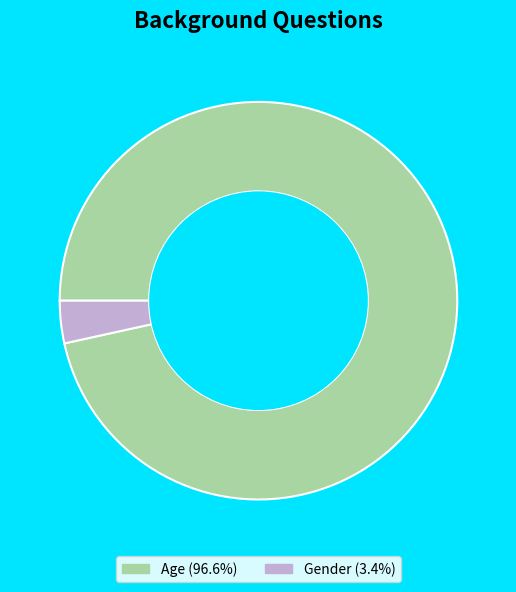

Rank the categories by value from lowest to highest.

Gender, Age